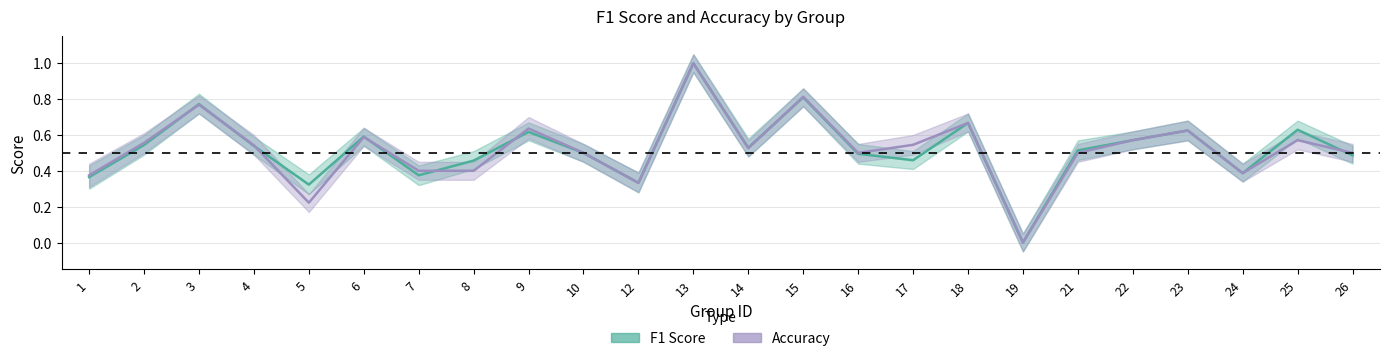

Does the chart have visible grid lines?

Yes